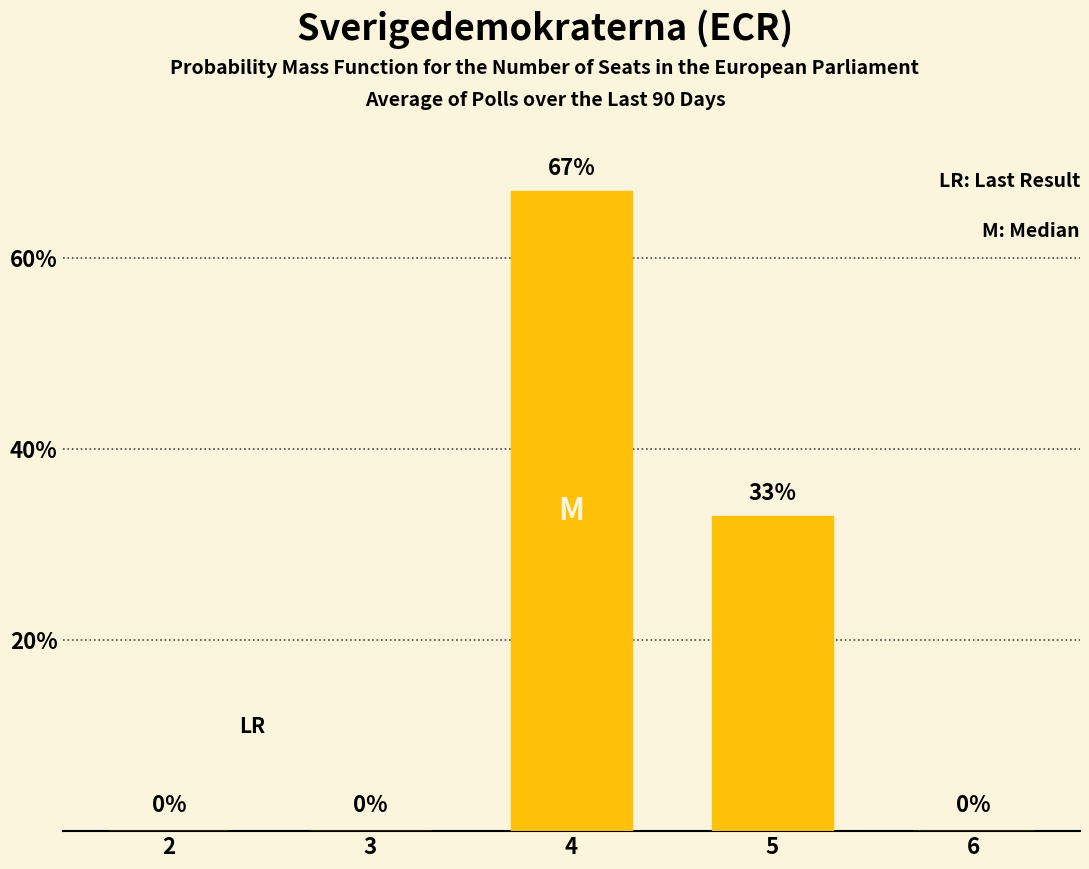

What is the sum of the values at 5 and 4?

100